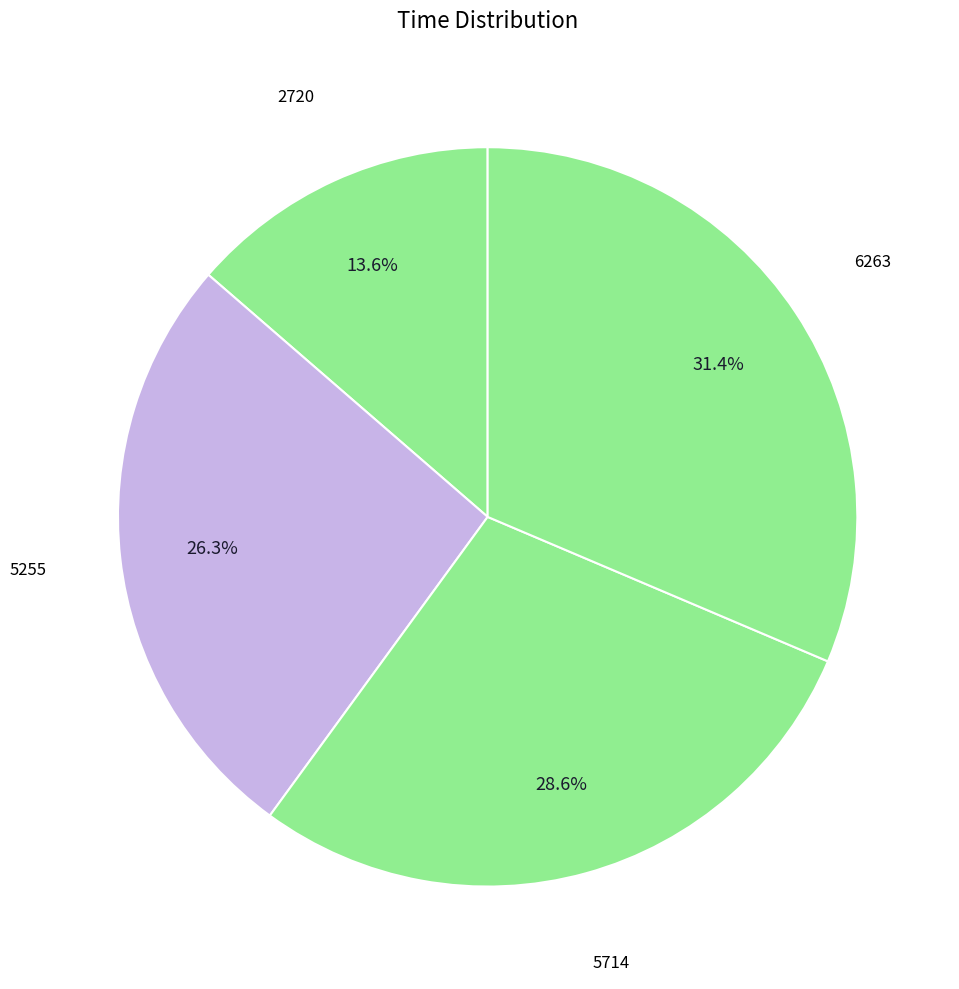

Which category has the smallest portion of the pie?

2720